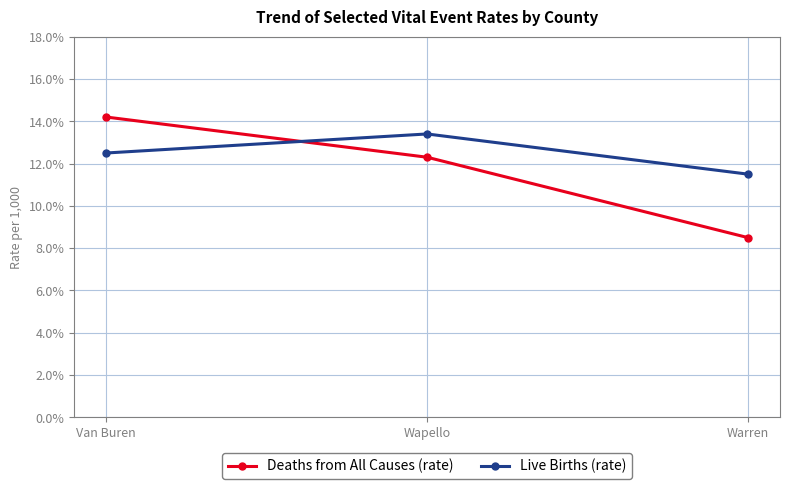

Which series has the largest range (max minus min)?

Deaths from All Causes (rate)